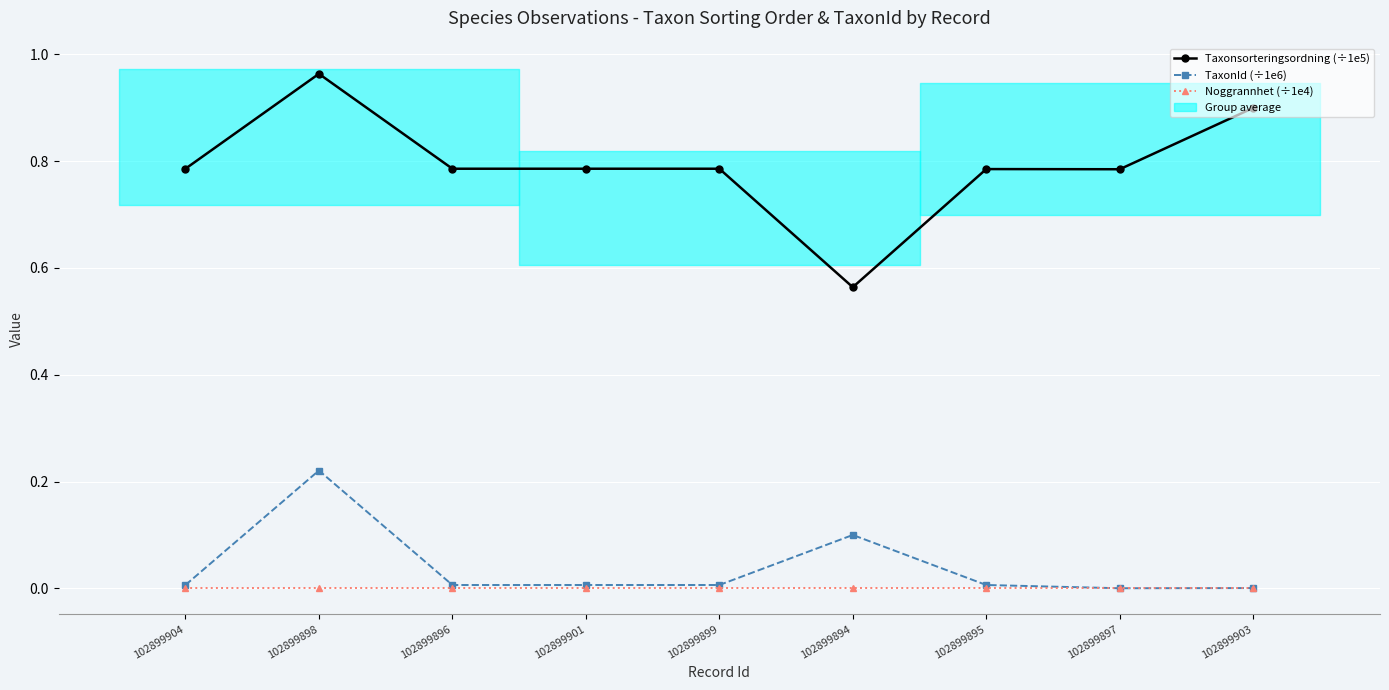

Which has a higher value, 102899903 or 102899894?

102899903